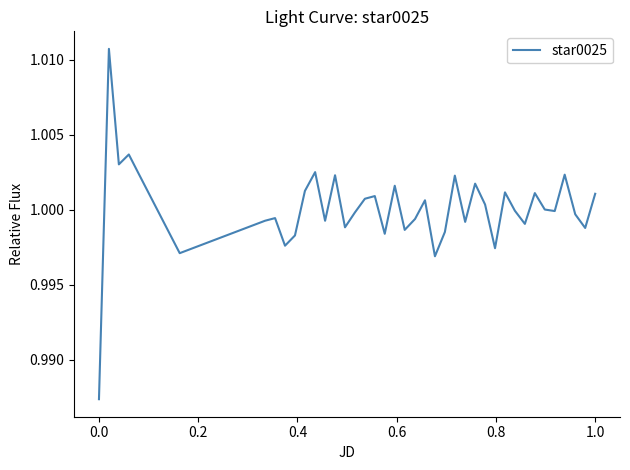

Does the chart have visible grid lines?

No